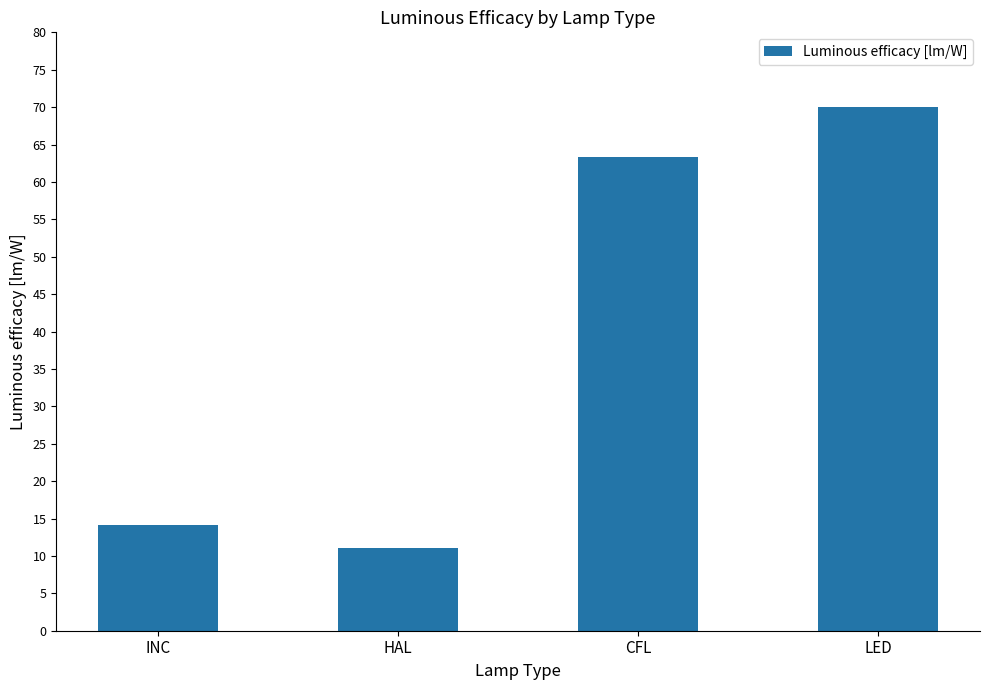

Reading left to right, transcribe all the data shown in this chart.

INC=14.1	HAL=11.0	CFL=63.3	LED=70.0